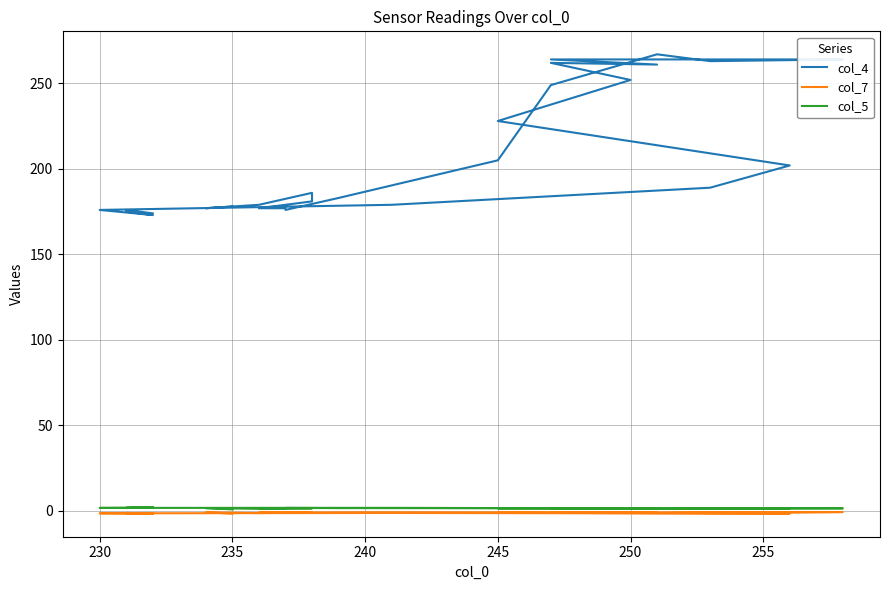

Is the value of col_7 at 25 greater than the value of col_4 at 245?

No